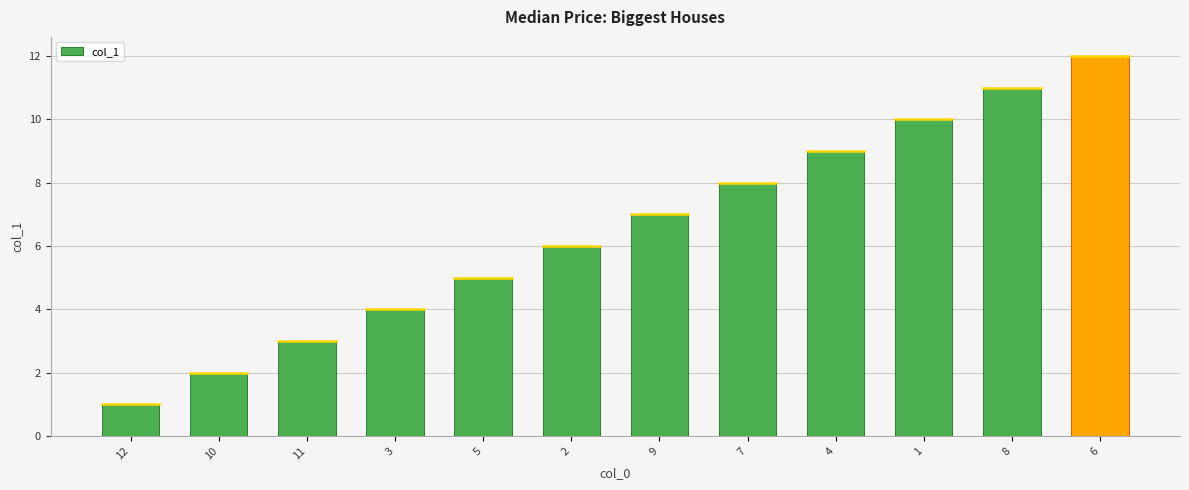

Between 8 and 11, which is larger?

8